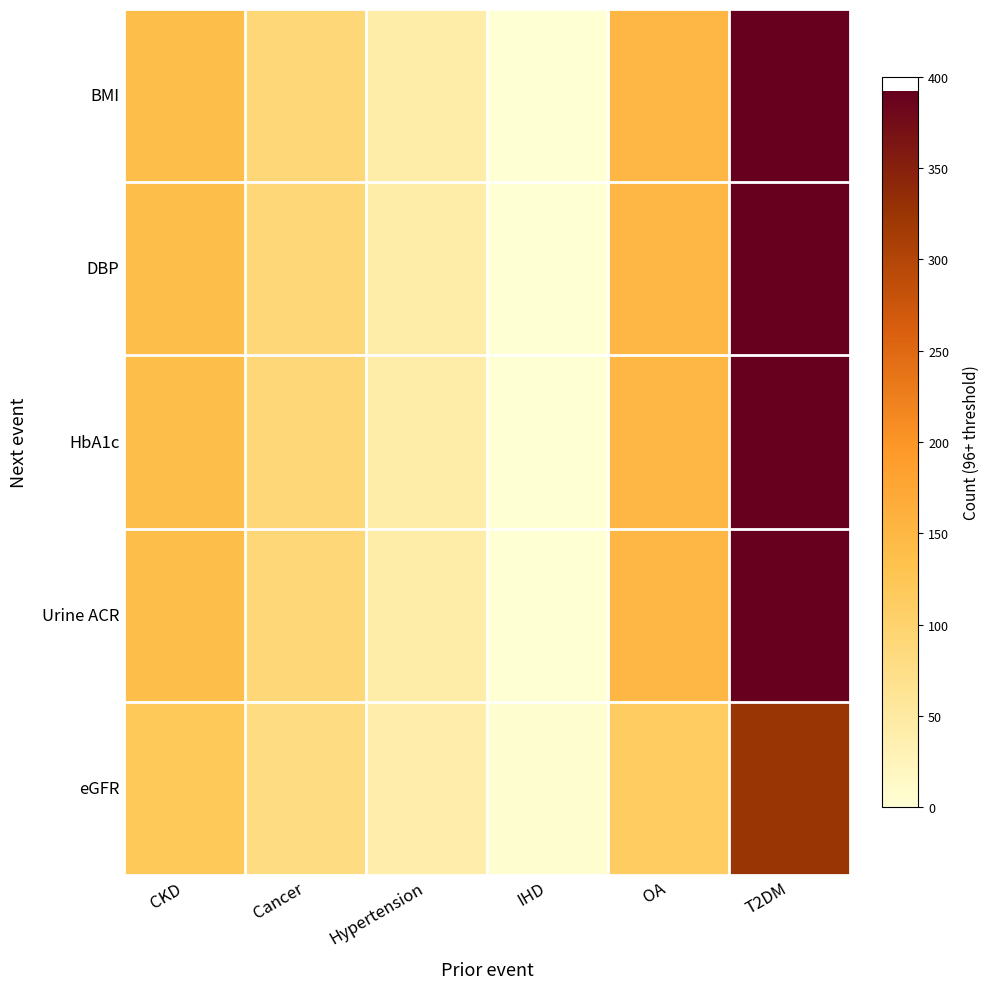

Reading left to right, transcribe all the data shown in this chart.

BMI: CKD=2564.2	Cancer=1695.7	Hypertension=878.3	IHD=139.9	OA=2741.3	T2DM=6996.0
DBP: CKD=2564.2	Cancer=1695.7	Hypertension=878.3	IHD=139.9	OA=2741.3	T2DM=6996.0
HbA1c: CKD=2564.2	Cancer=1695.7	Hypertension=878.3	IHD=139.9	OA=2742.0	T2DM=6996.0
Urine ACR: CKD=2564.2	Cancer=1695.7	Hypertension=878.3	IHD=139.9	OA=2741.3	T2DM=6996.0
eGFR: CKD=2254.1	Cancer=1537.9	Hypertension=848.7	IHD=225.6	OA=2140.4	T2DM=5834.2